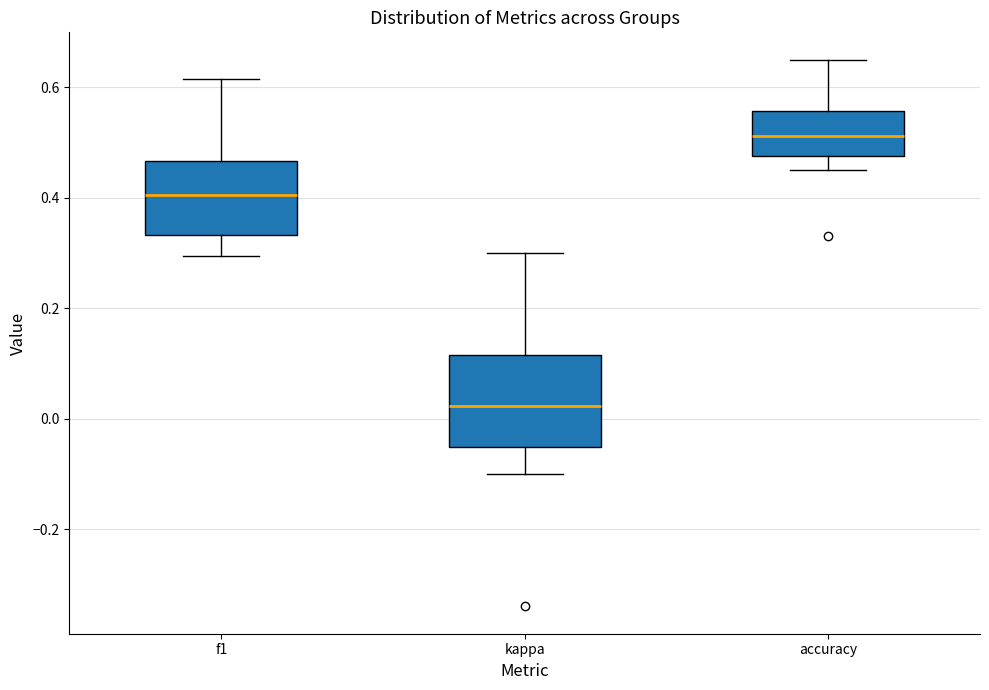

Which box's median line is the lowest?

kappa